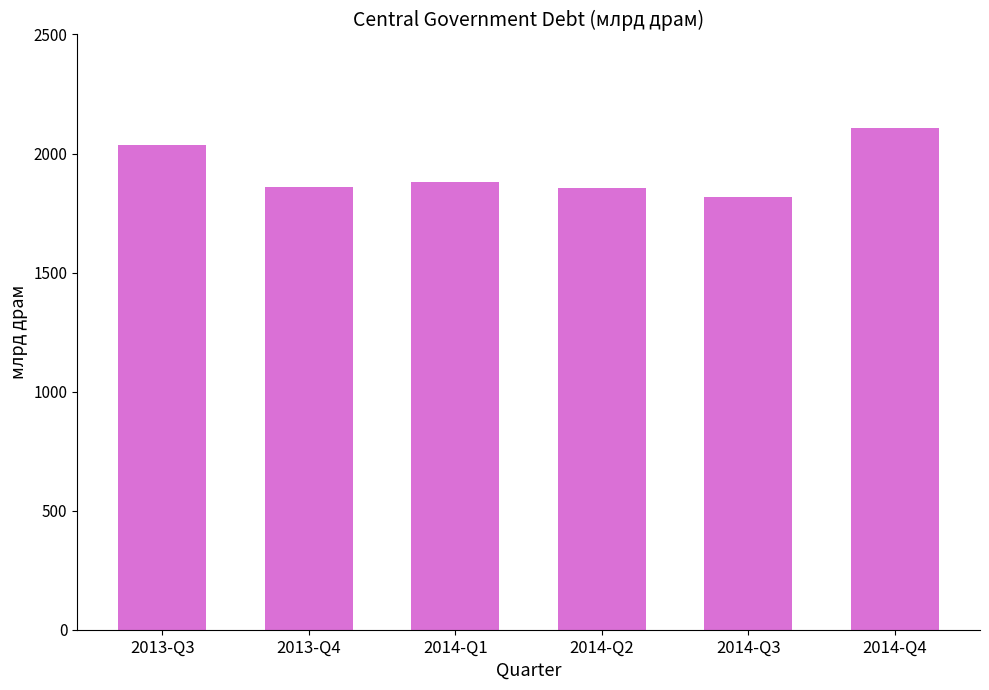

What is the value of the 1st bar from the left?

2036.6